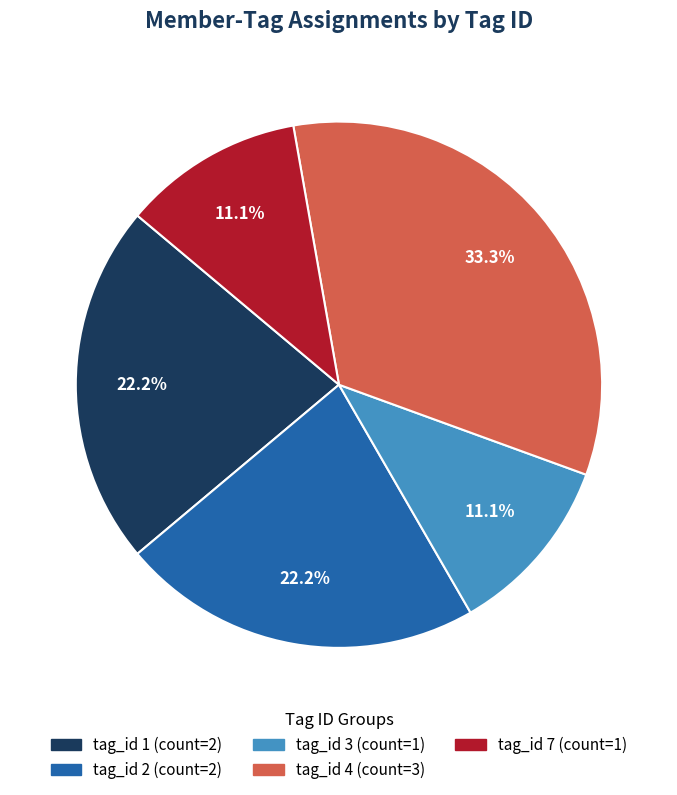

Is tag_id 4 the majority of the pie?

No